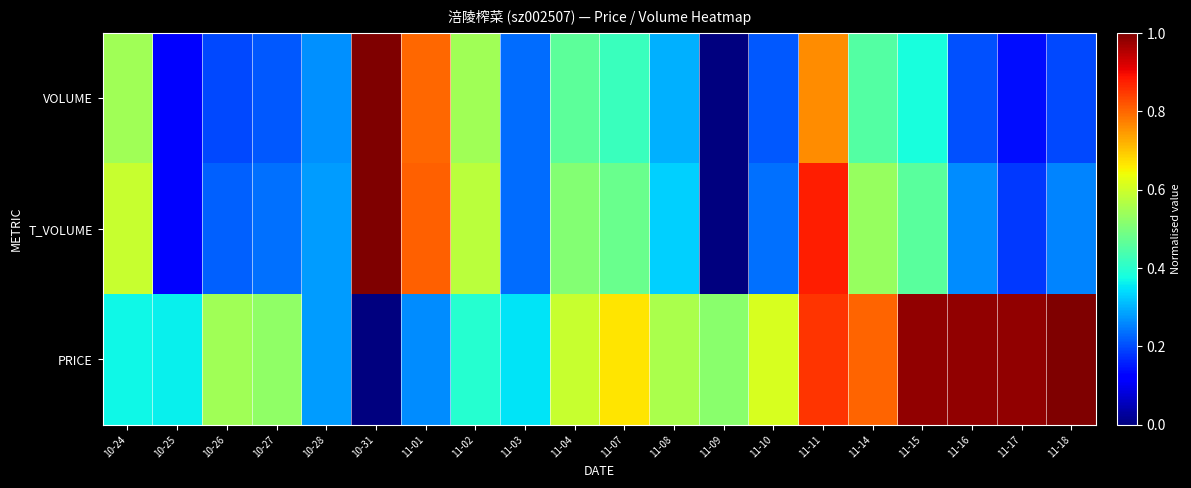

Between 10-31 and 11-16, which series saw the biggest shift?

PRICE